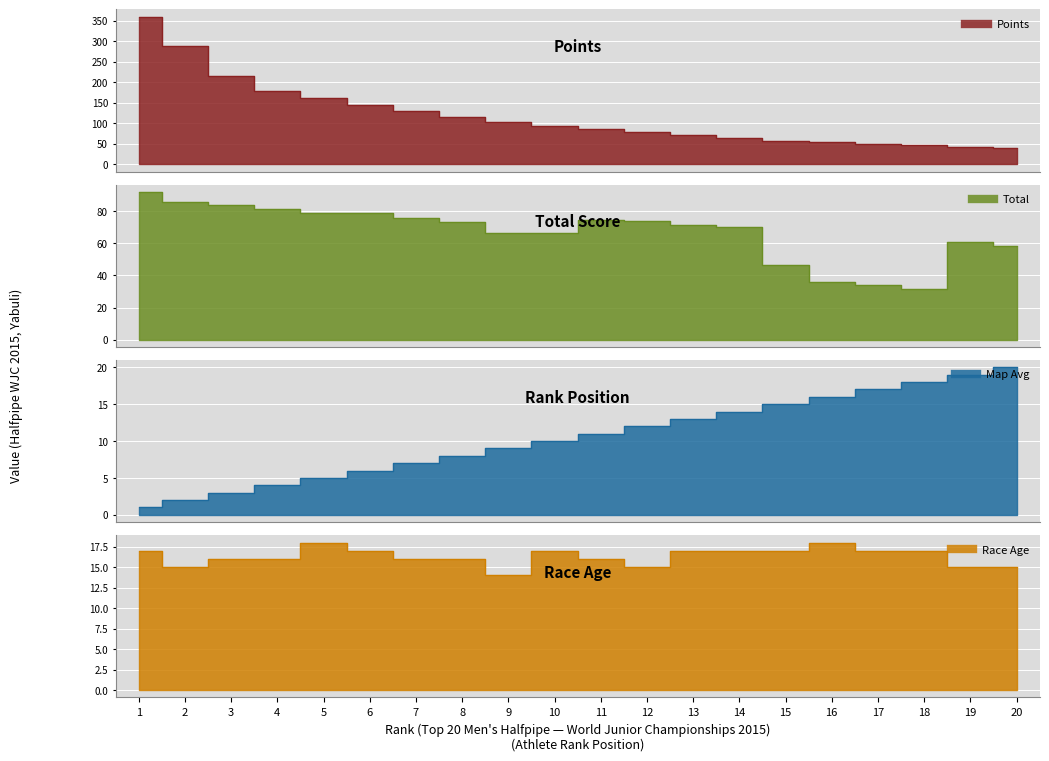

What is the value of the Map Avg point at the 3rd from the left?

3.0